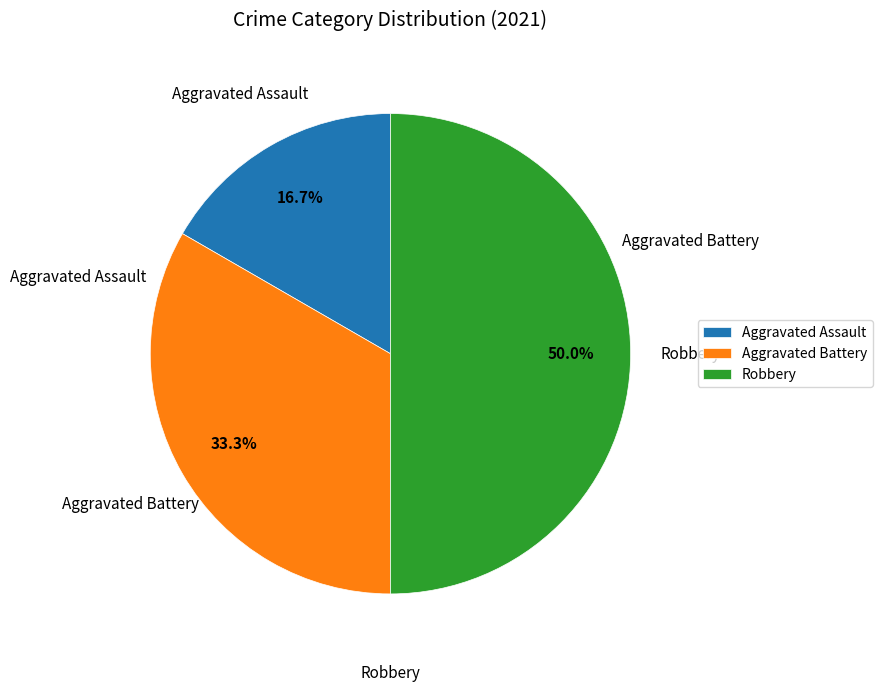

True or false: Robbery accounts for 50% of the total.

True